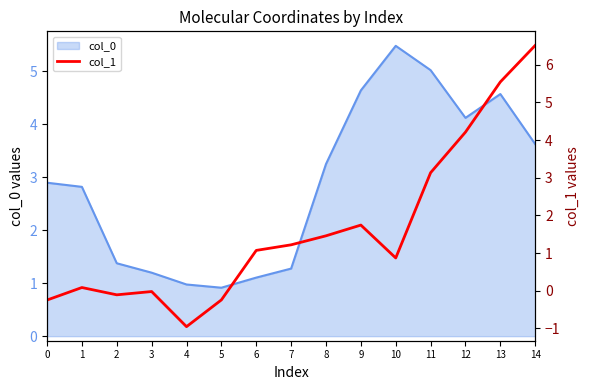

How many values exceed 1?

8